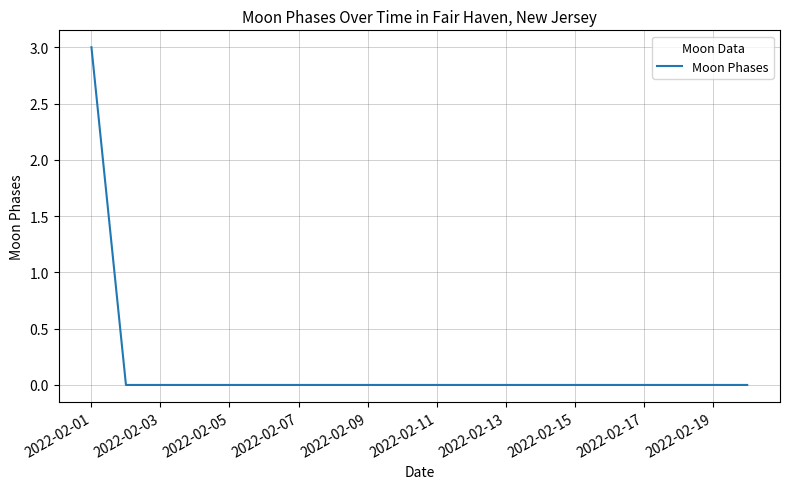

What is the greatest value displayed?

3